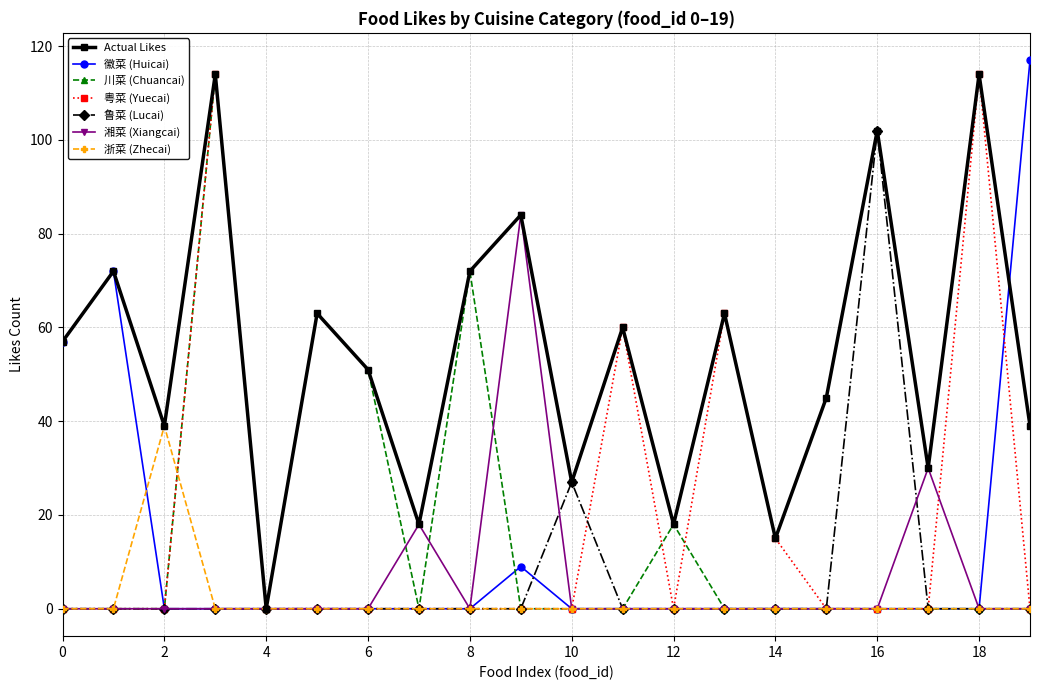

True or false: 徽菜 (Huicai) has more than 0 interior local peaks.

True